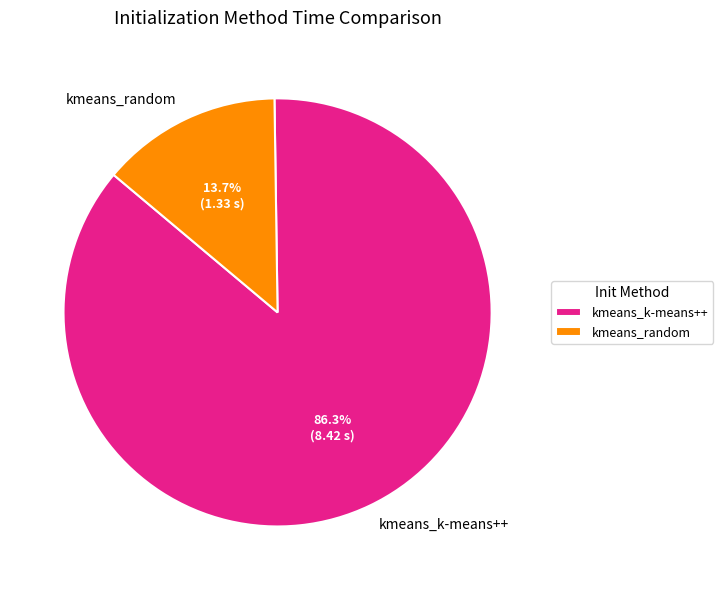

To the nearest percent, what is the difference between the largest and smallest slice percentages?

73%